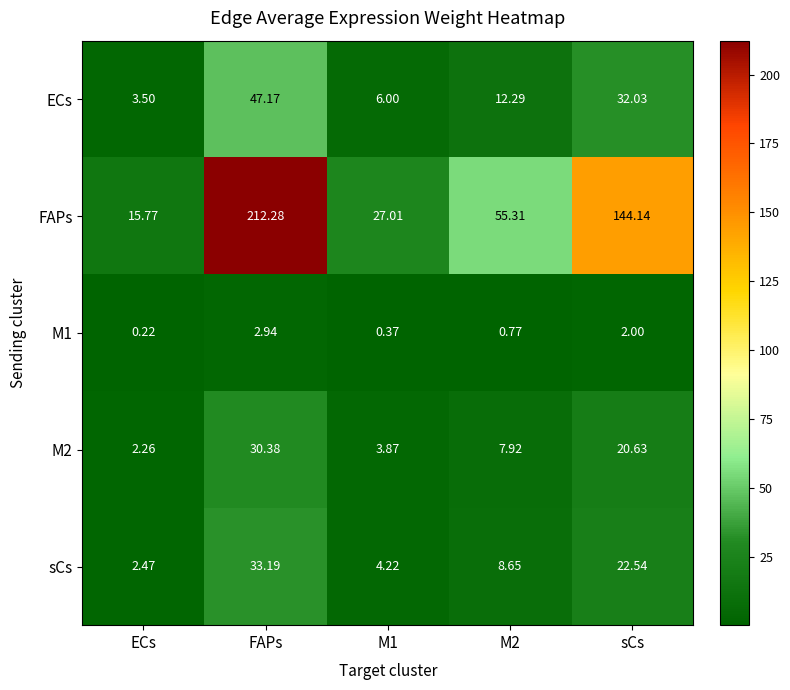

Which series has the largest total across all categories?

FAPs